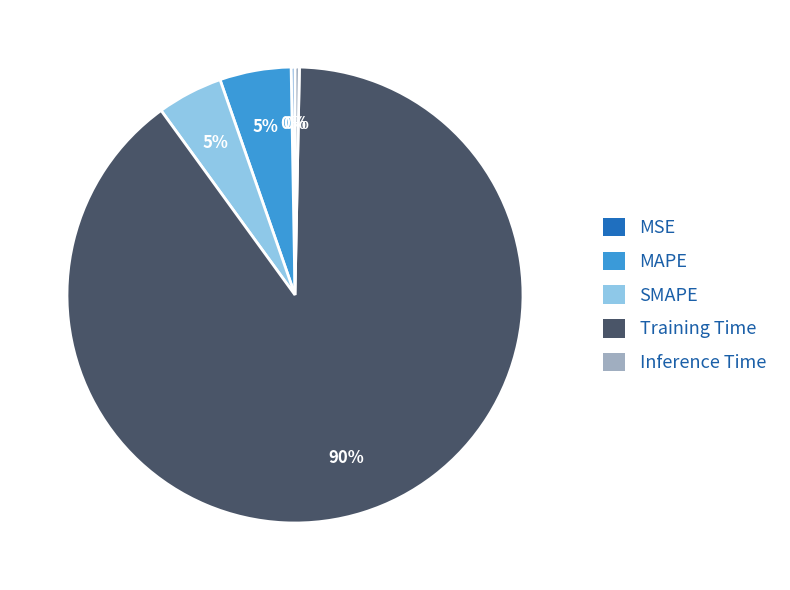

What percentage is the SMAPE slice, to the nearest percent?

5%